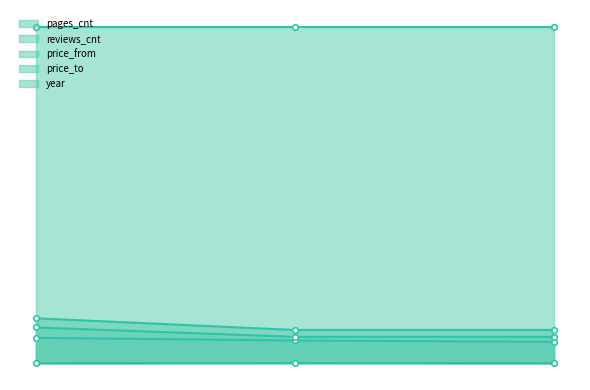

True or false: reviews_cnt has a value of 0 at 0.

True